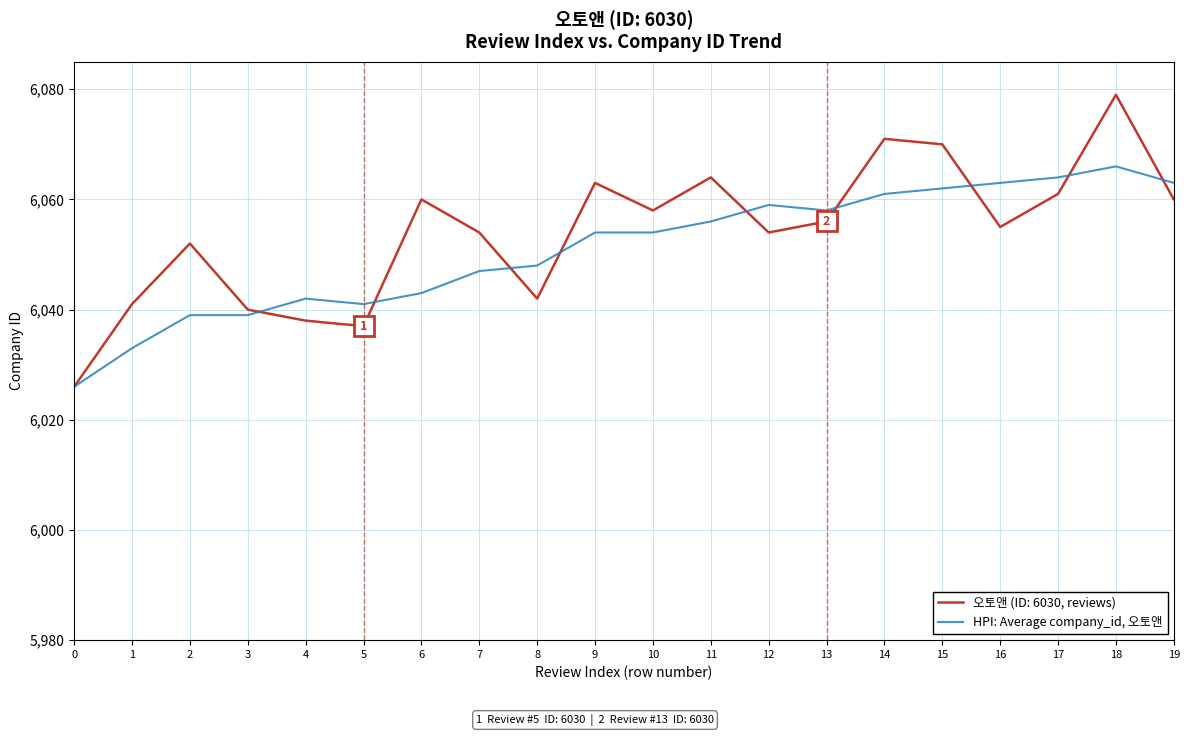

List the series in order of their peak value, lowest first.

HPI: Average company_id, 오토앤, 오토앤 (ID: 6030, reviews)